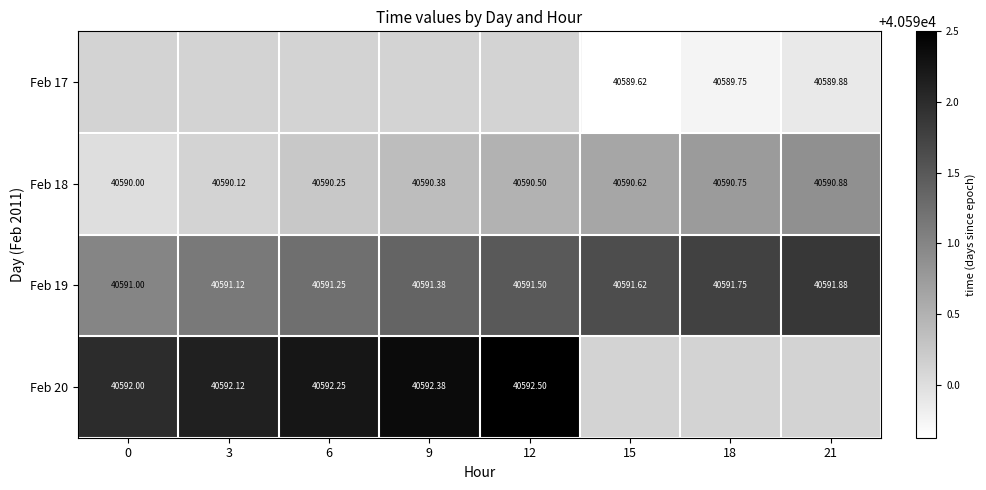

Which category has the highest value in the Feb 18 series?

21